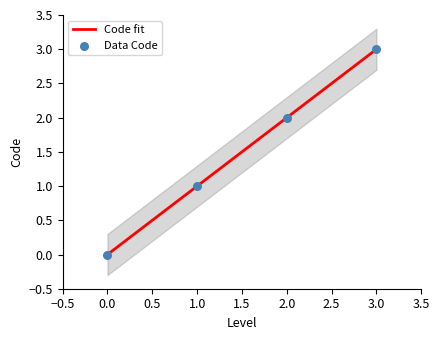

What are all the series names shown in the legend?

Code fit, Data Code